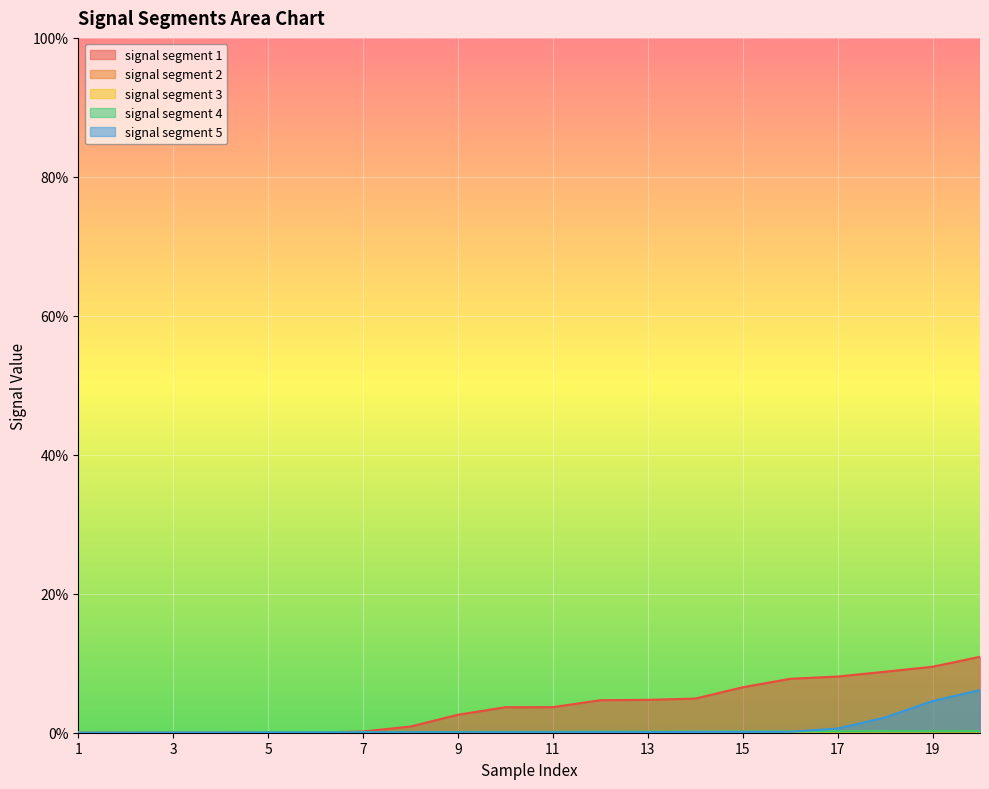

Rank the series at 19 from highest to lowest value.

signal segment 1, signal segment 5, signal segment 4, signal segment 3, signal segment 2